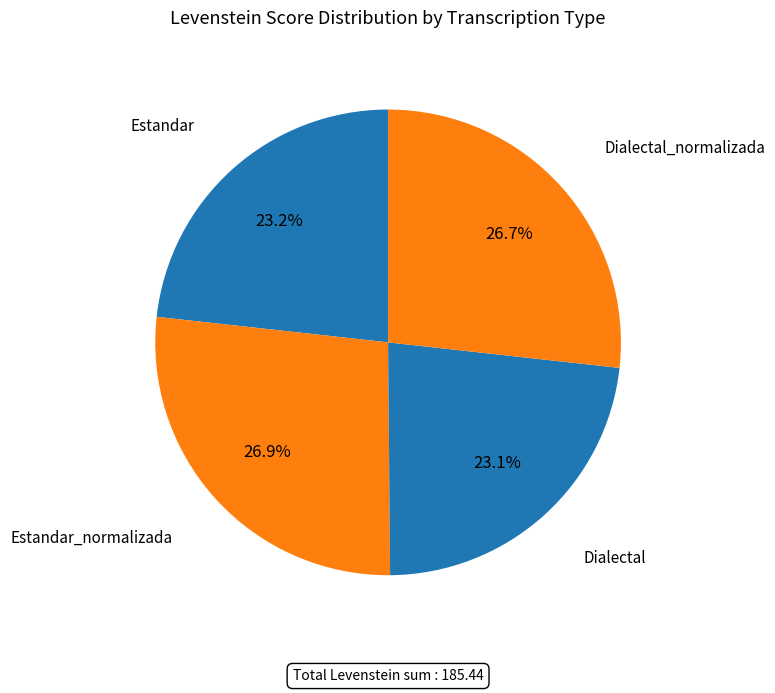

Count the number of slices in the pie.

4